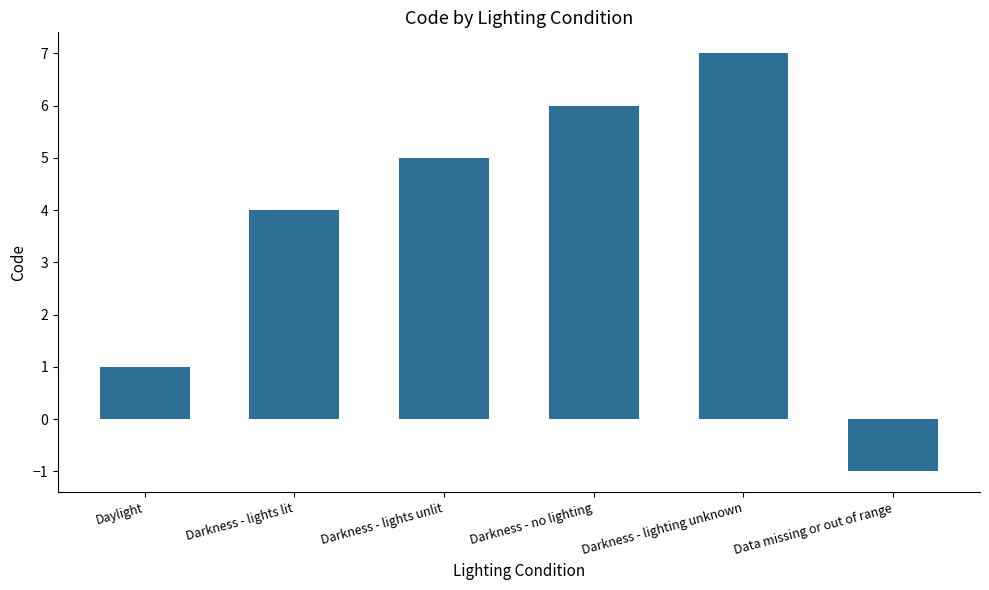

What is the change in value from Darkness - lights lit to Data missing or out of range?

-5